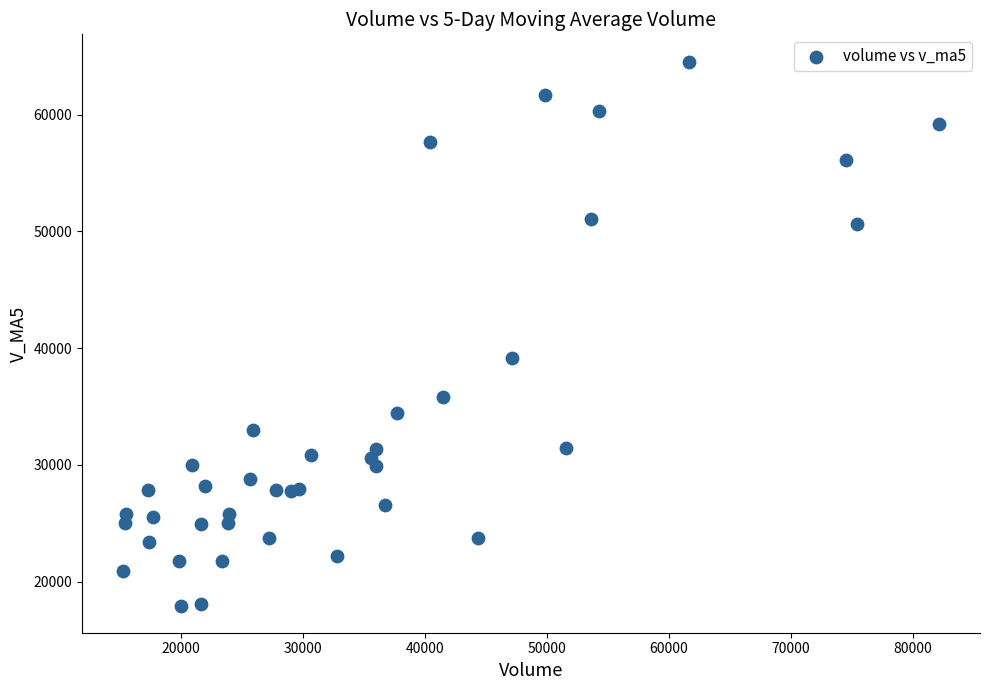

What Y value in the scatter plot is closest to 41257?

39127.5